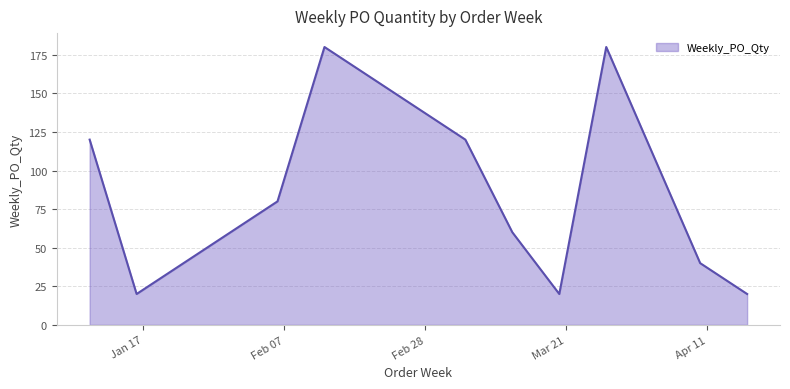

Count the values in the range 20 to 120.

8